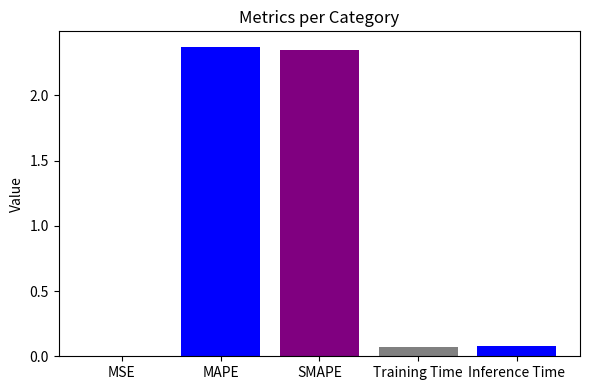

List the labels in order of value, smallest first.

MSE, Training Time, Inference Time, SMAPE, MAPE